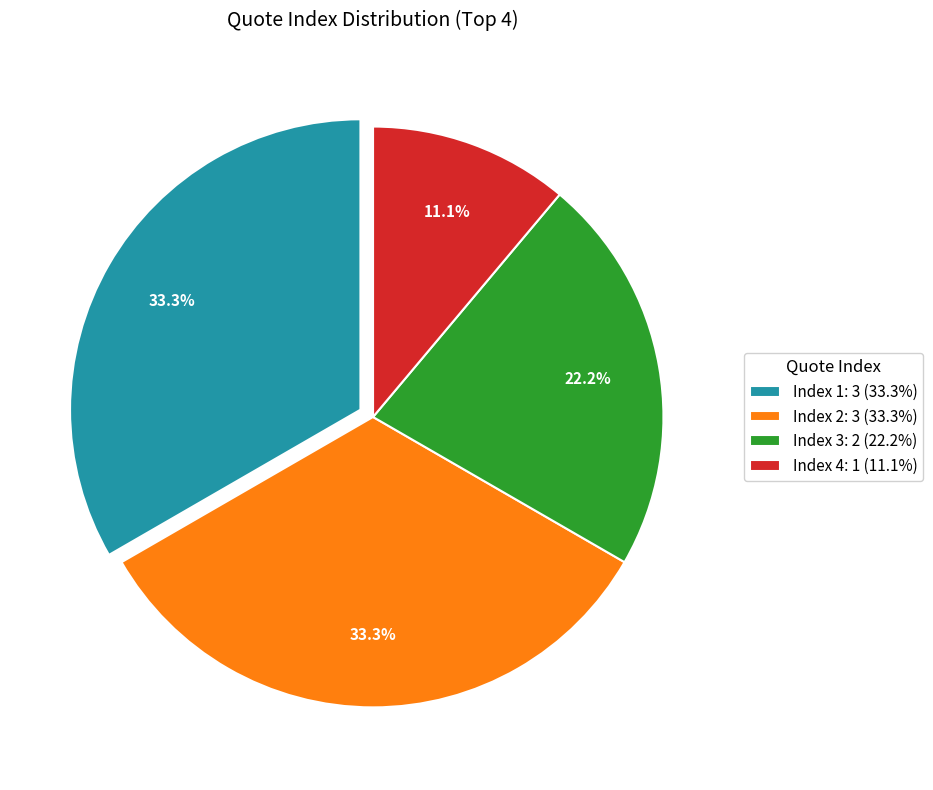

True or false: Index 4 accounts for 11% of the total.

True